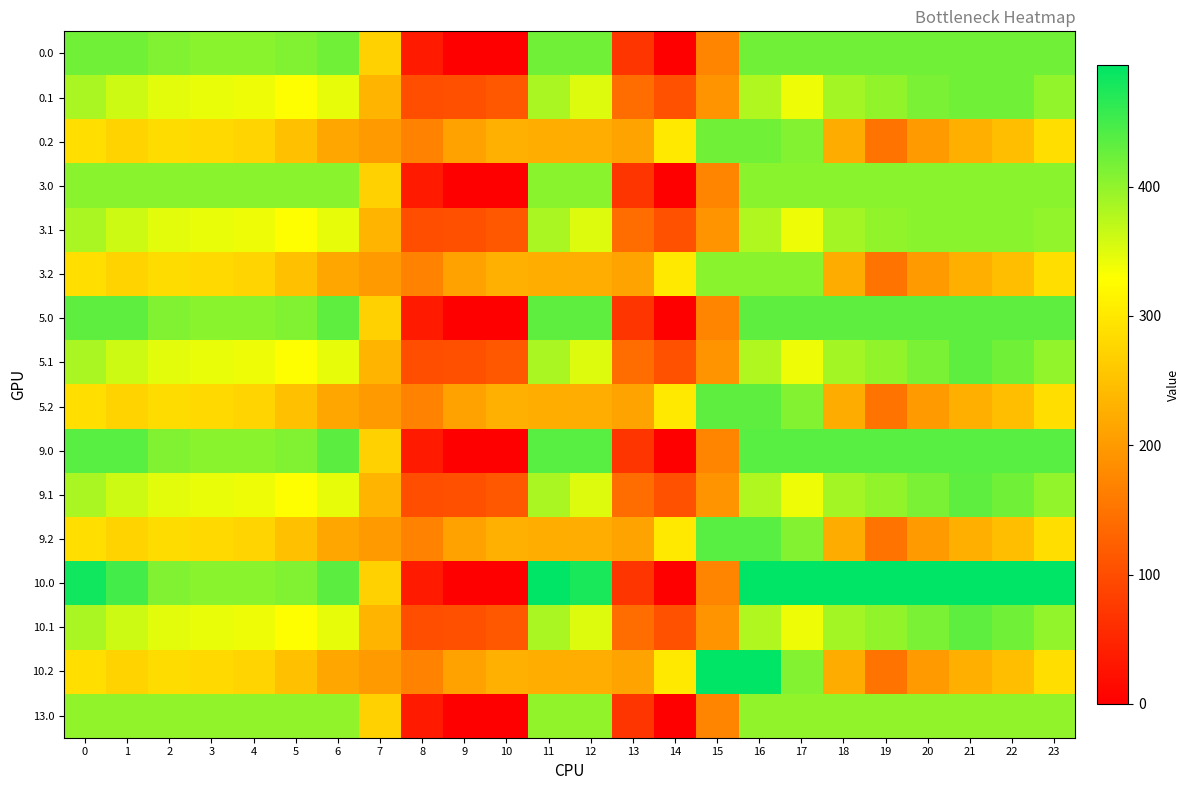

What is the total value across all series at 5?

5336.7